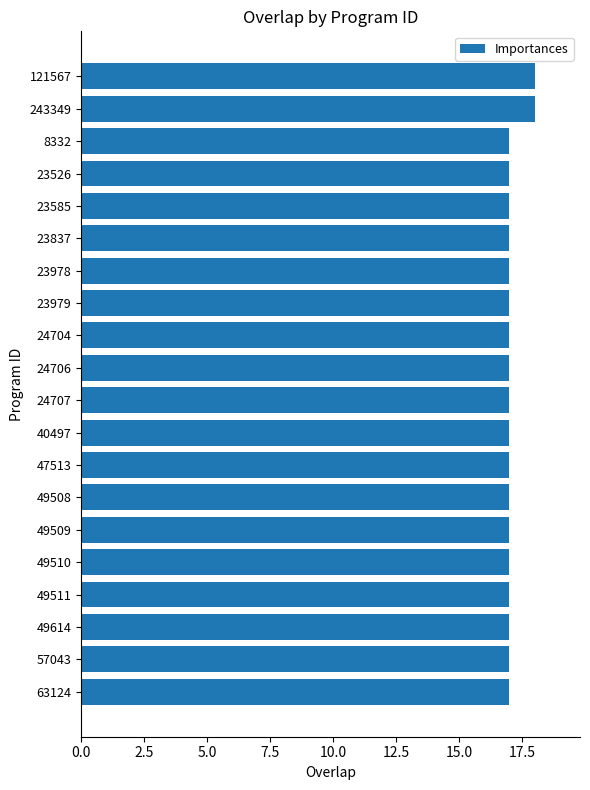

What is the sum of all values?

342